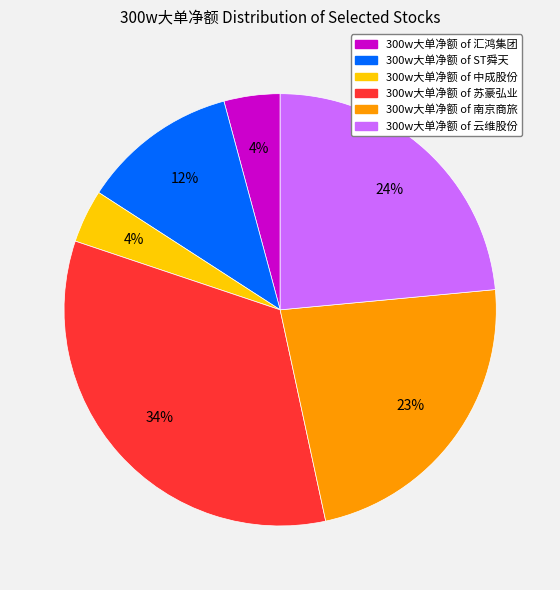

To the nearest percent, what is the average slice percentage?

17%